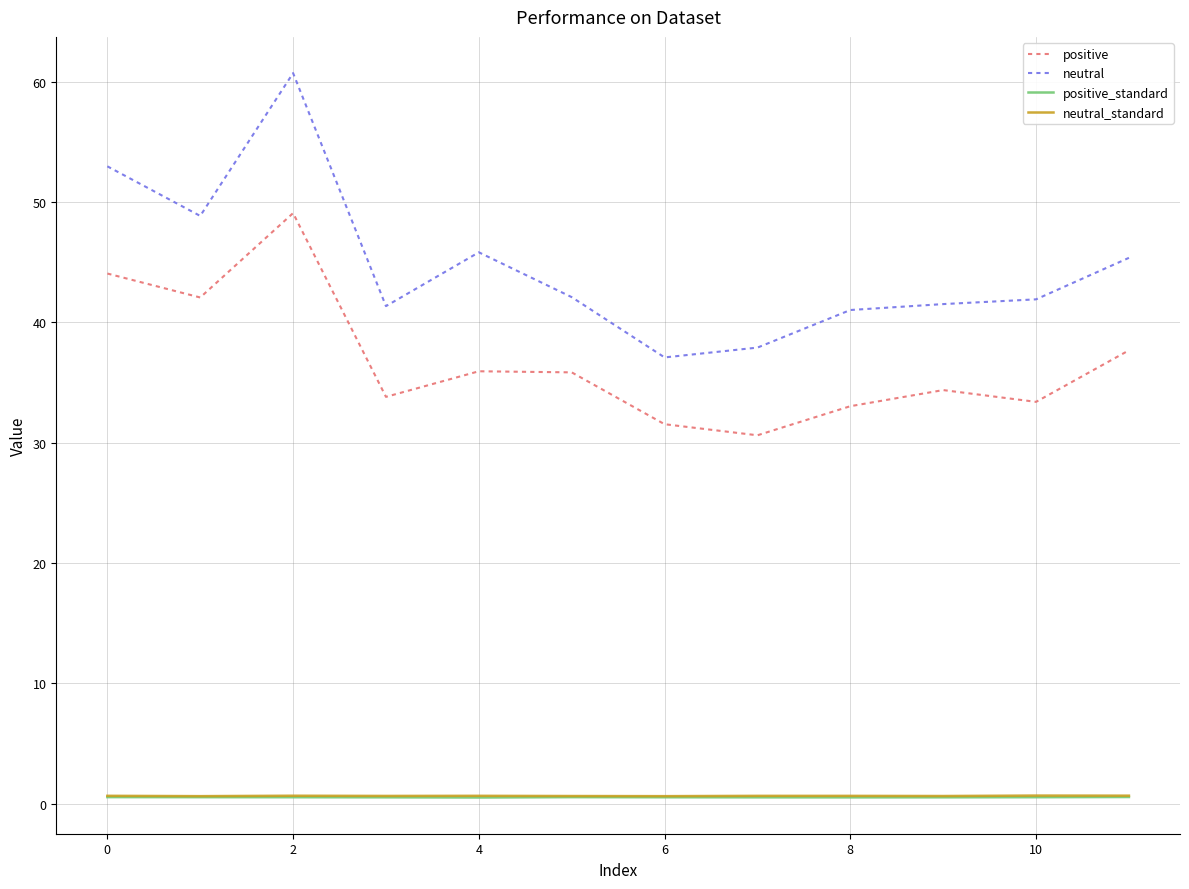

Which series has the widest spread of values?

neutral